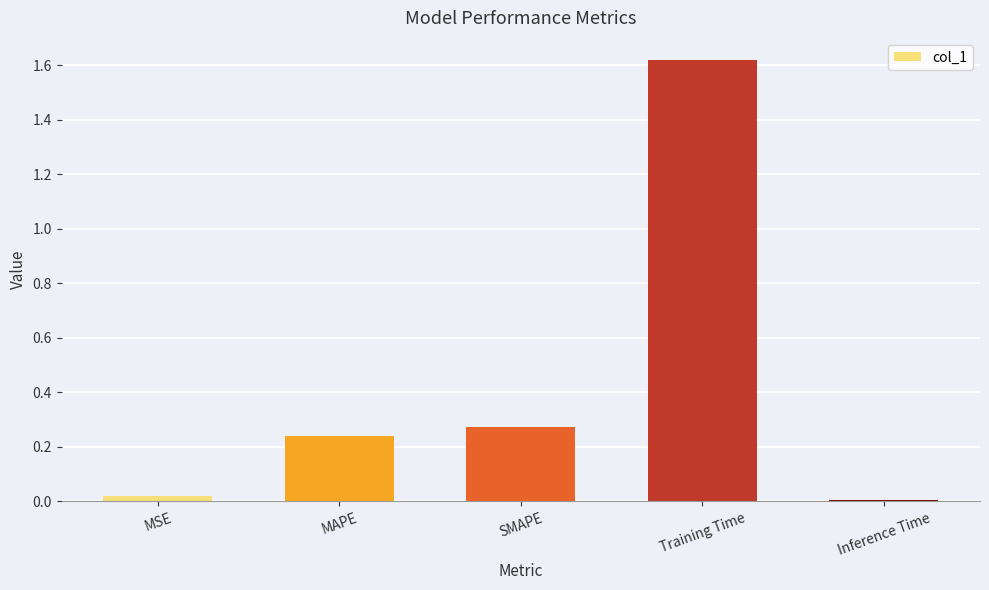

Count the number of categories in the chart.

5